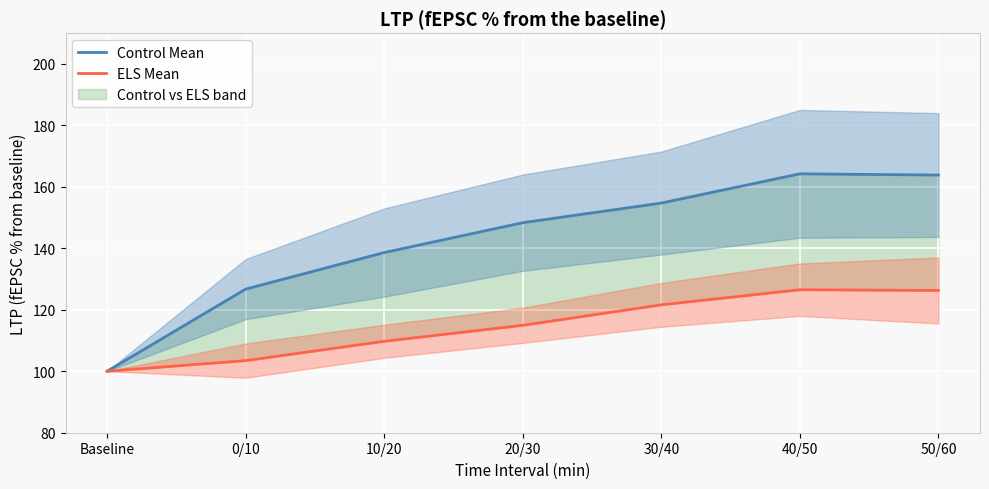

What is the difference between the maximum and minimum values in the ELS Mean series?

26.5